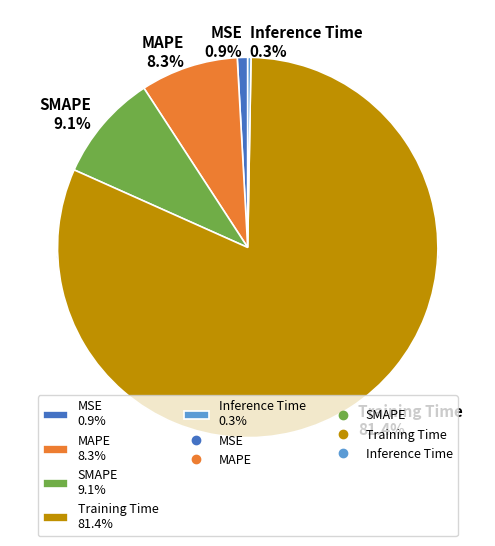

Which category has the smallest portion of the pie?

Inference Time